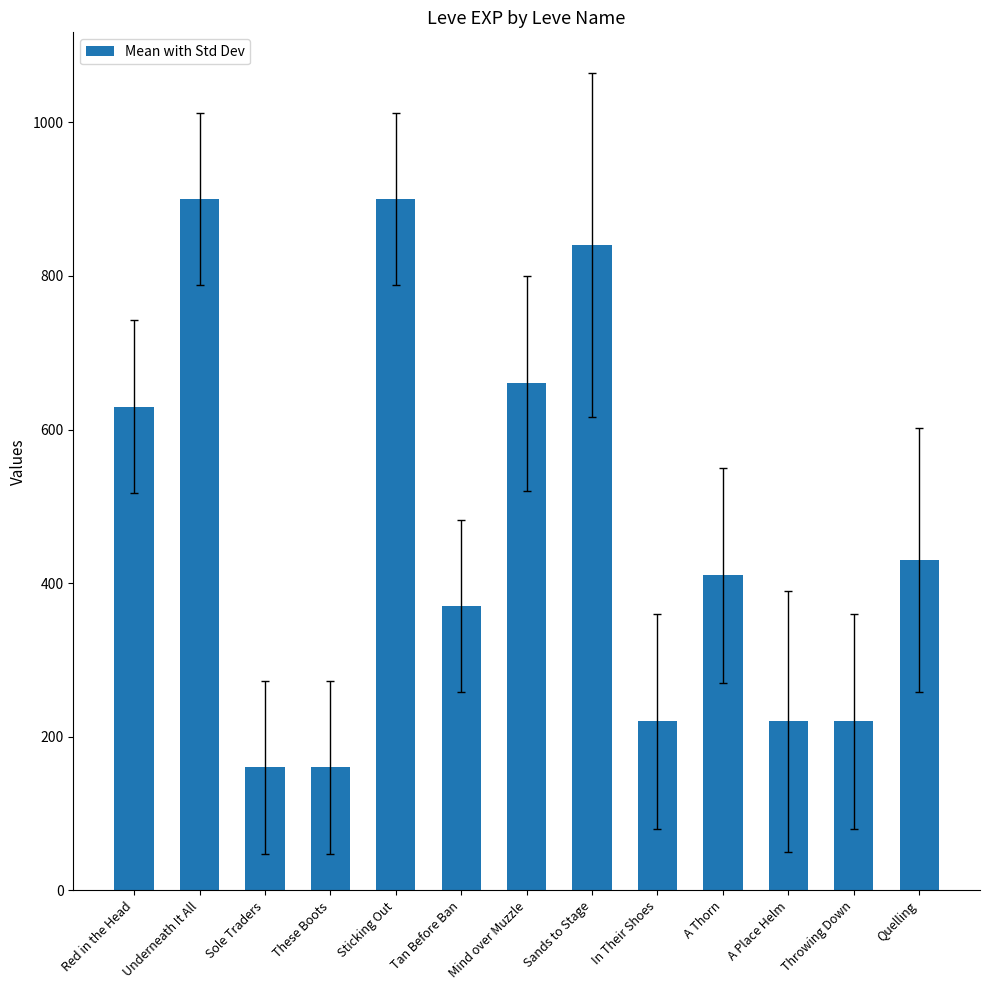

Reading left to right, transcribe all the data shown in this chart.

630	900	160	160	900	370	660	840	220	410	220	220	430